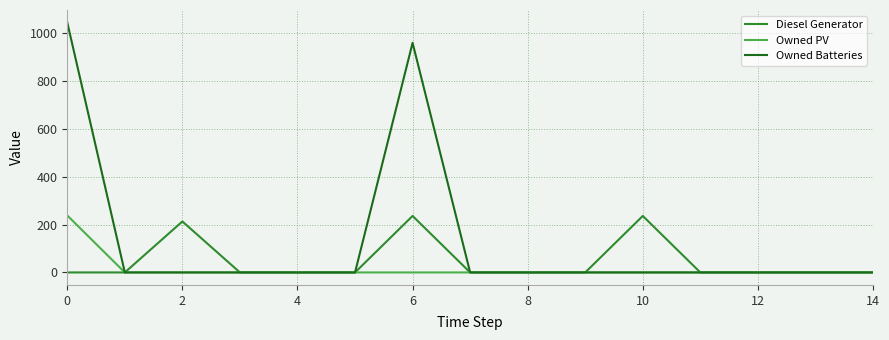

Which series has the widest spread of values?

Owned Batteries